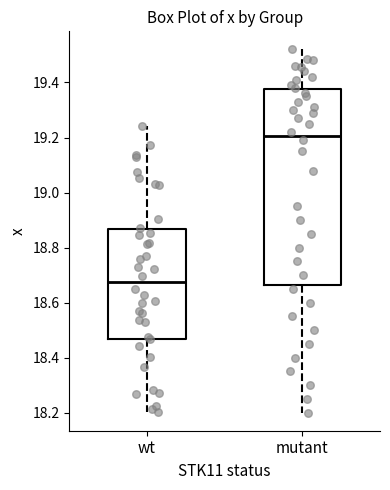

Reading left to right, read every box against the y-axis: the position of its median line, the range the box covers, and the ends of its whiskers. The values are not printed on the chart, so give them approximately, as read against the axis.

wt: median 18.68, box 18.46 to 18.86, whiskers 18.20 to 19.24
mutant: median 19.20, box 18.66 to 19.38, whiskers 18.20 to 19.52